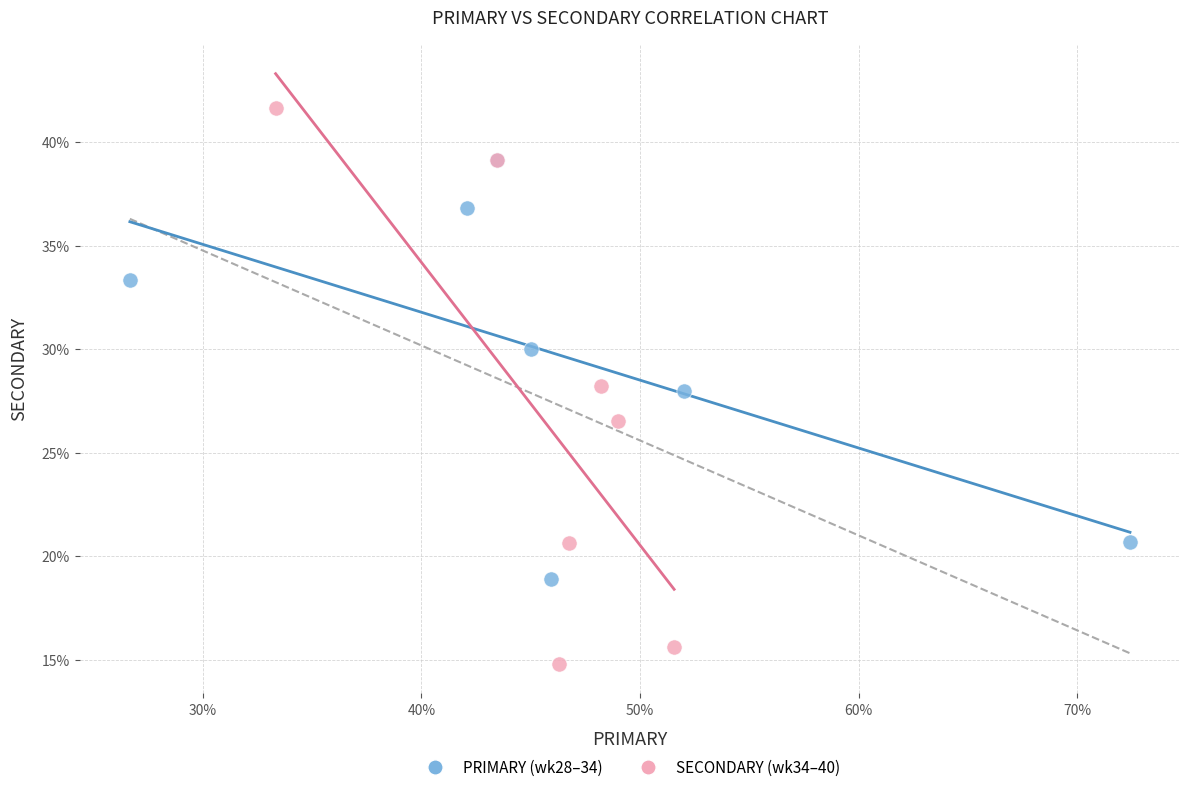

Which series has the widest spread of Y values?

SECONDARY (wk34–40)